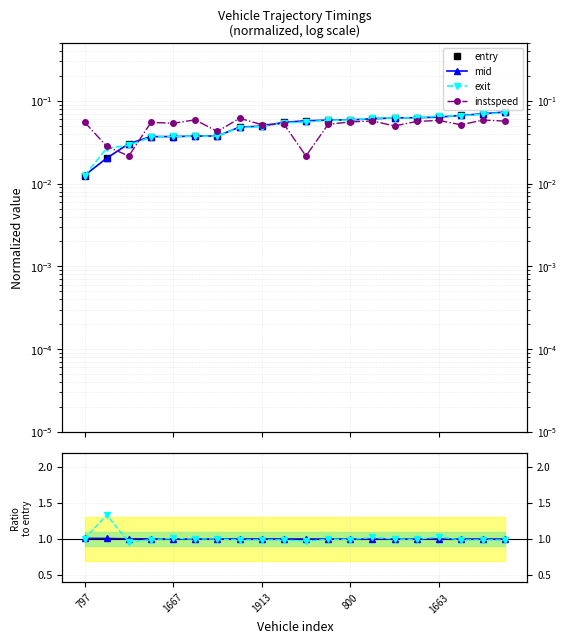

At which label is exit closest to 0?

797